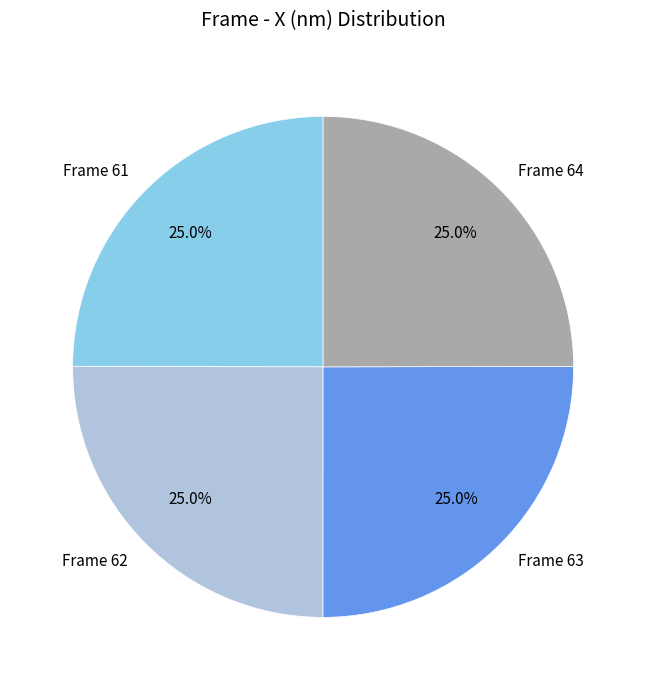

Count the number of slices in the pie.

4